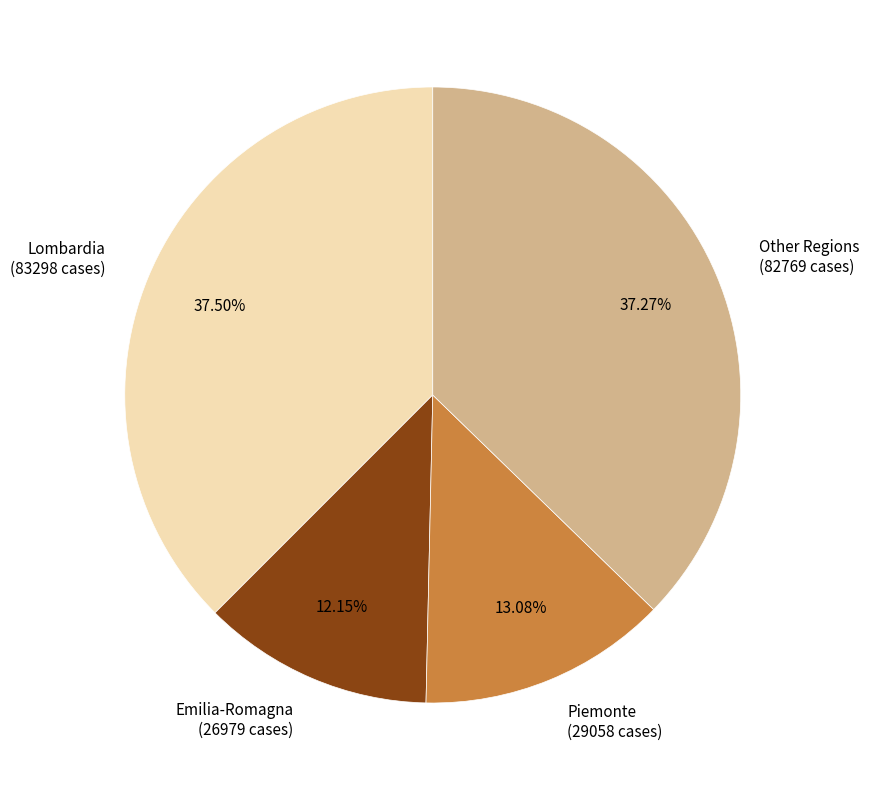

What is the ratio of the value at Lombardia (83298 cases) to the value at Piemonte (29058 cases)?

2.9